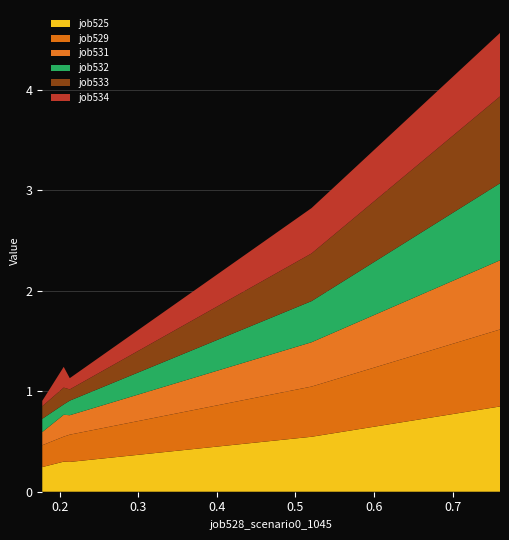

Reading left to right, list all the values displayed in this chart.

job525_scenario0_1039: 0.2	0.3	0.3	0.5	0.8
job529_scenario0_1046: 0.2	0.2	0.3	0.5	0.8
job531_scenario0_1053: 0.1	0.2	0.2	0.4	0.7
job532_scenario0_1054: 0.1	0.1	0.1	0.4	0.8
job533_scenario1_1059: 0.1	0.2	0.1	0.5	0.9
job534_scenario2_1060: 0.1	0.2	0.1	0.5	0.6